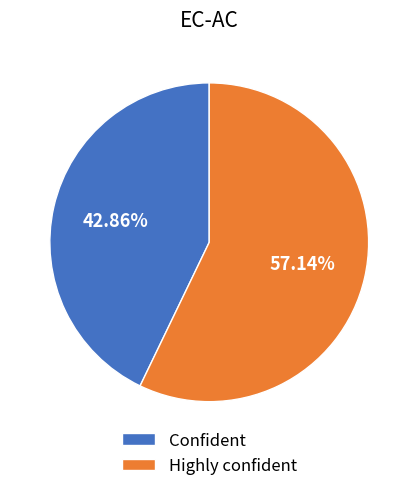

What is the majority slice?

Highly confident